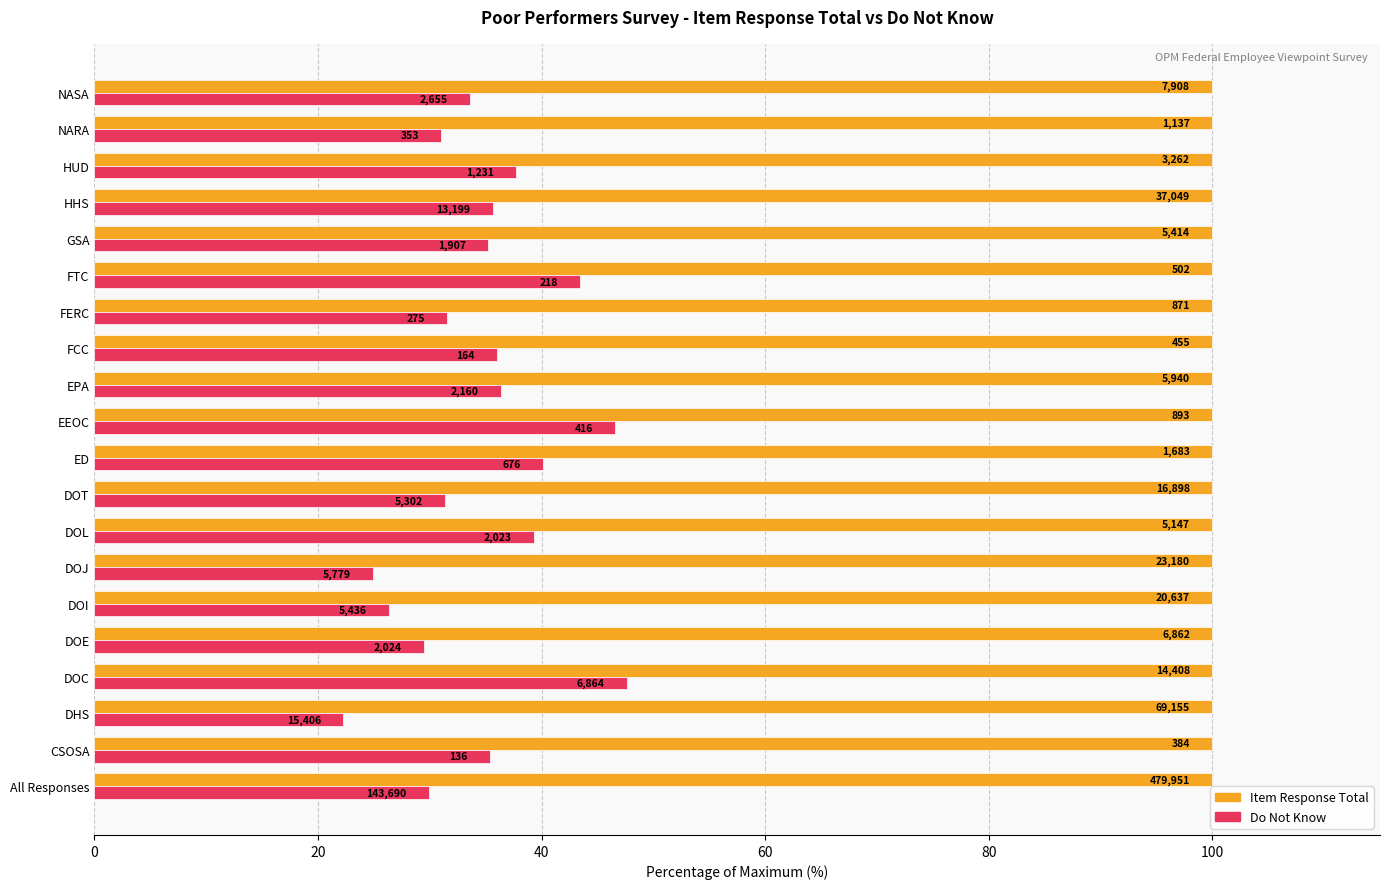

What is the value of the Do Not Know bar at the 4th from the left?

47.6